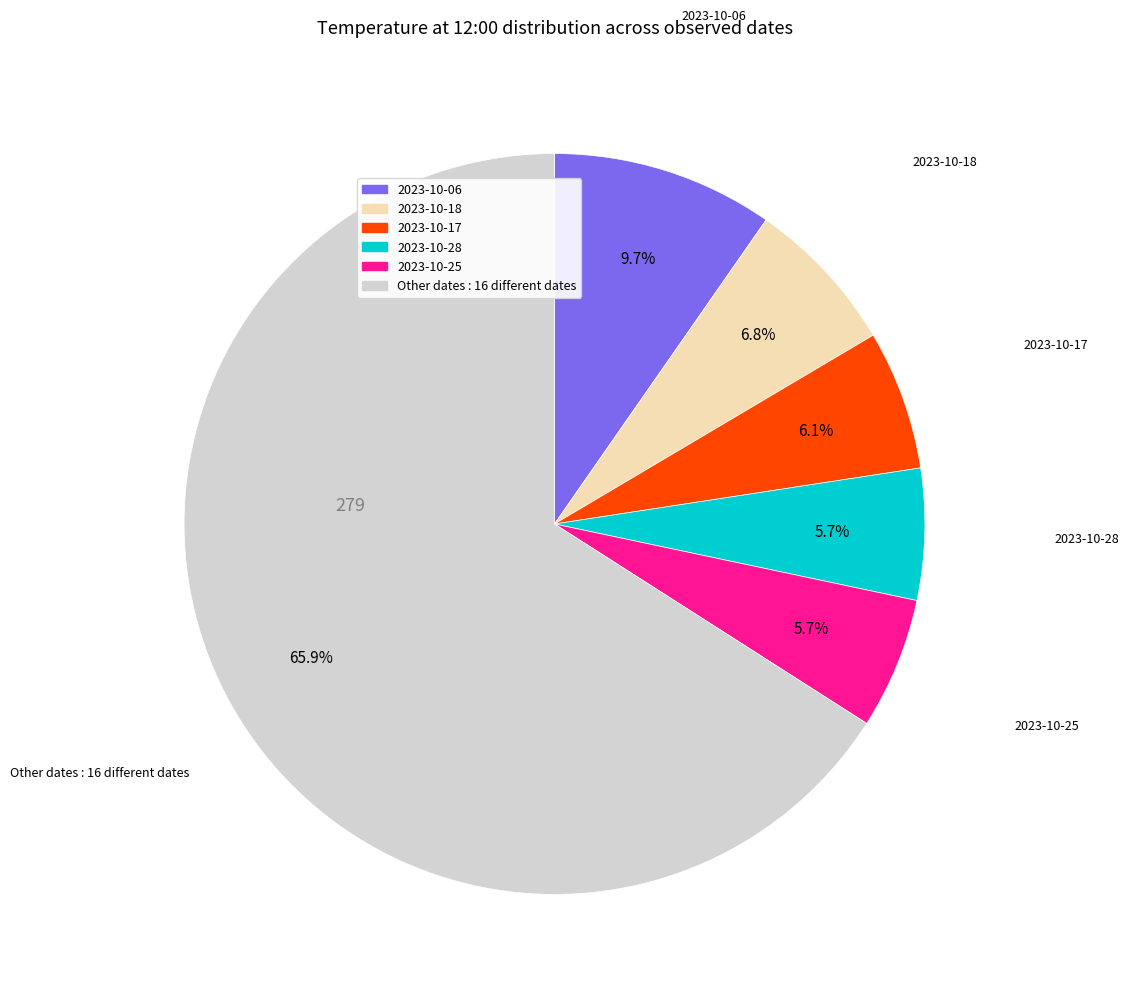

Is there a majority slice in this chart?

Yes